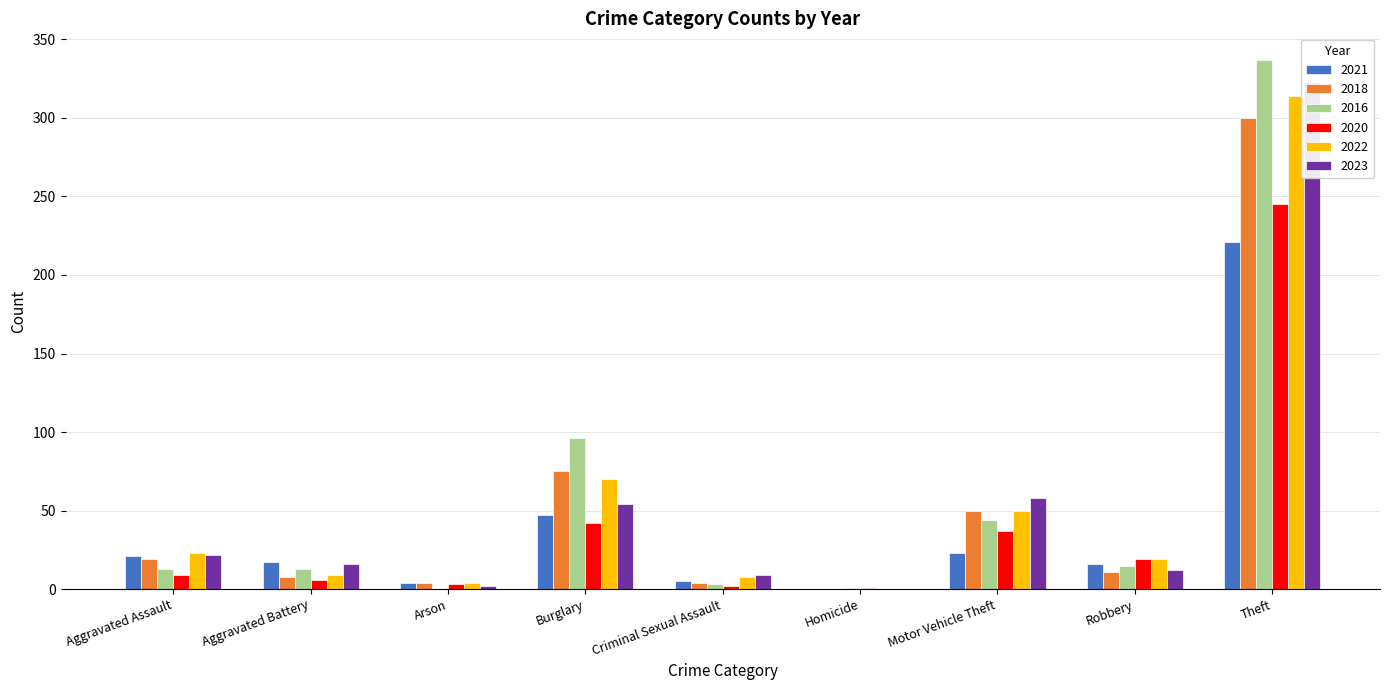

Rank the categories by 2018 value from highest to lowest.

Theft, Burglary, Motor Vehicle Theft, Aggravated Assault, Robbery, Aggravated Battery, Arson, Criminal Sexual Assault, Homicide